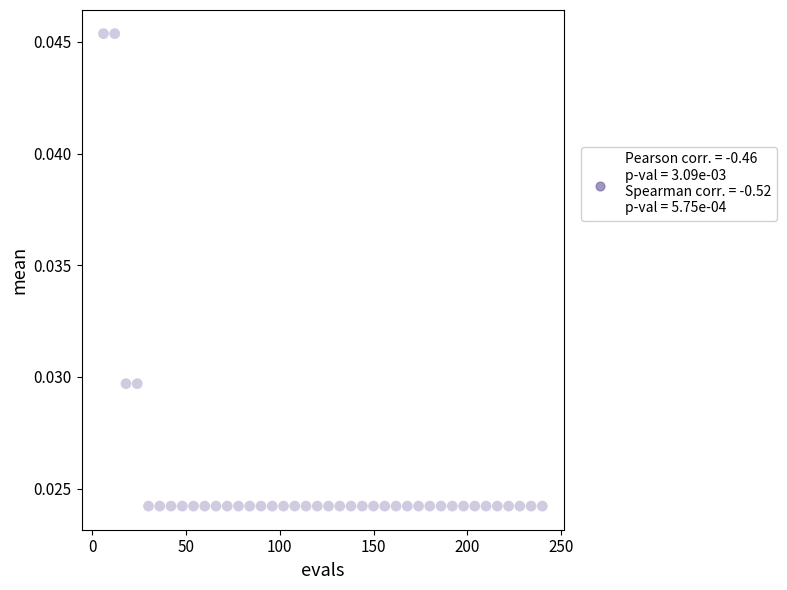

What is the range of X values (max minus min)?

234.0